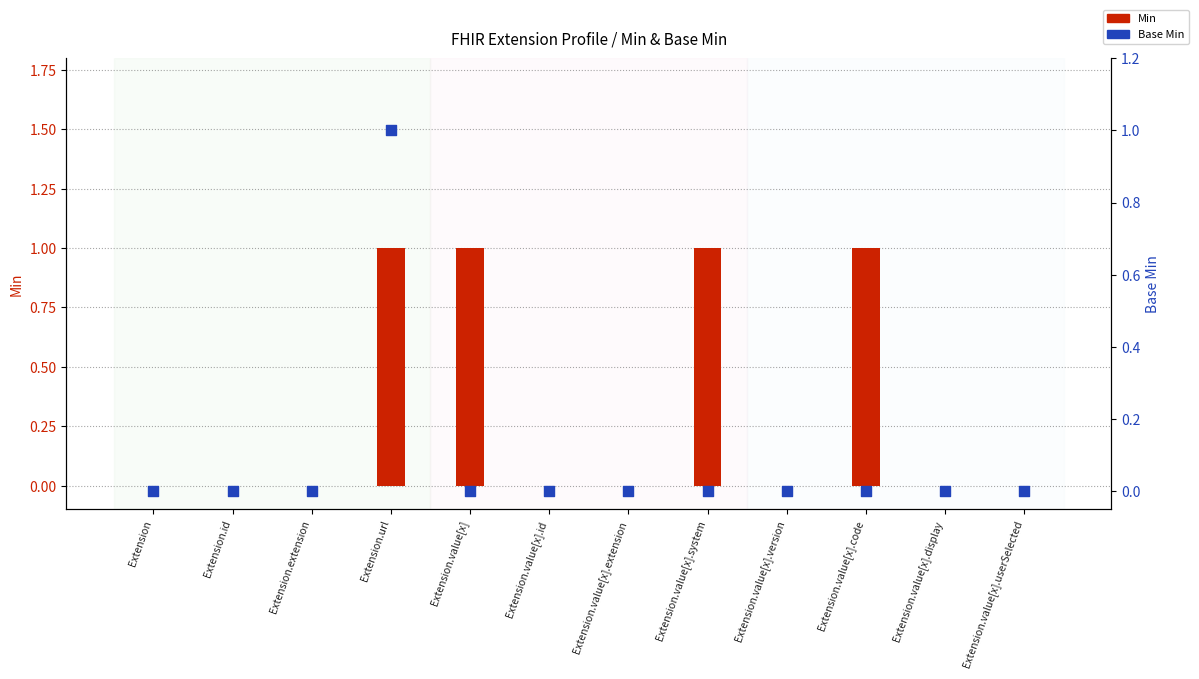

At how many categories does at least one series exceed 0?

4